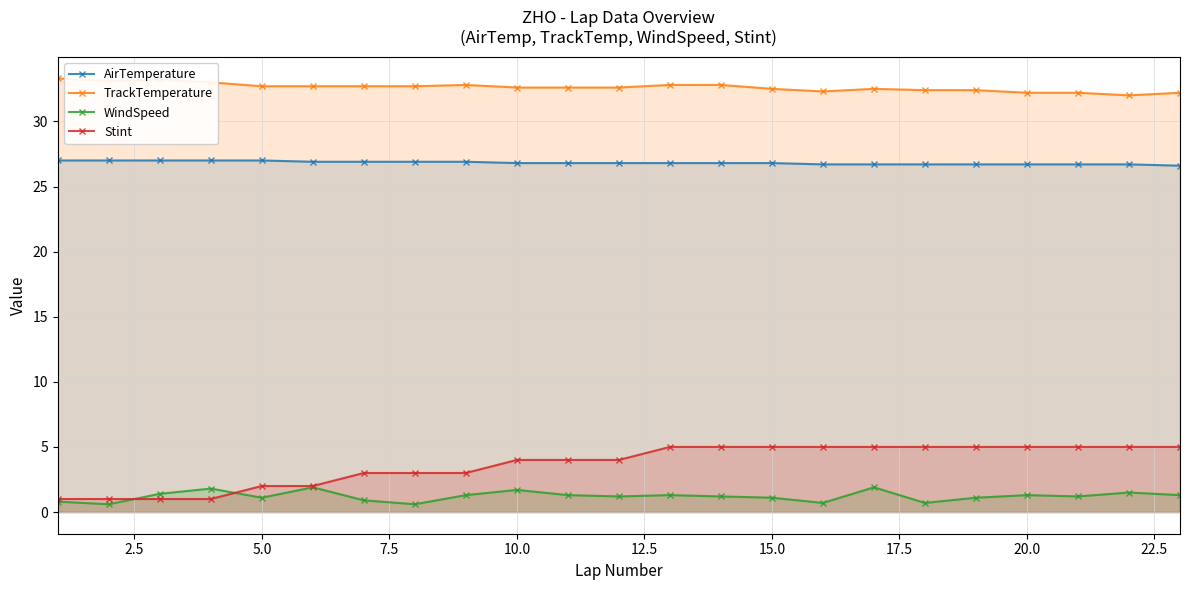

What are all the series names shown in the legend?

AirTemperature, TrackTemperature, WindSpeed, Stint